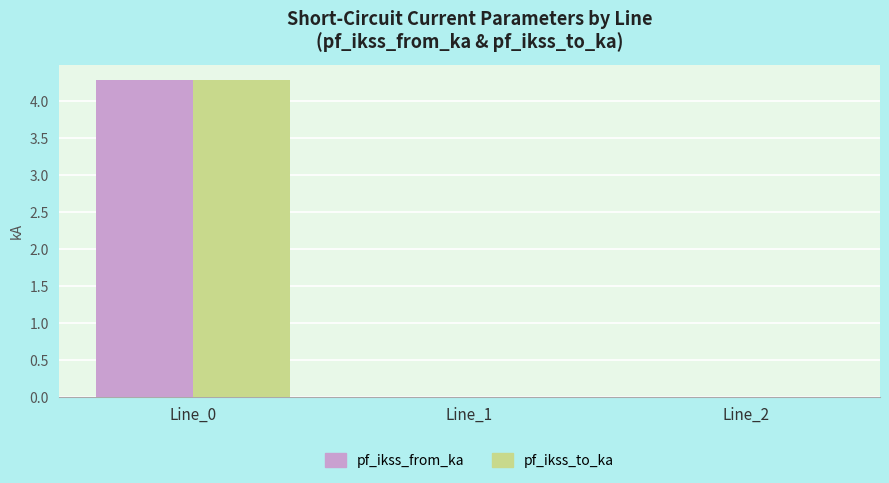

True or false: pf_ikss_from_ka has a value of 2.2 at Line_0.

False